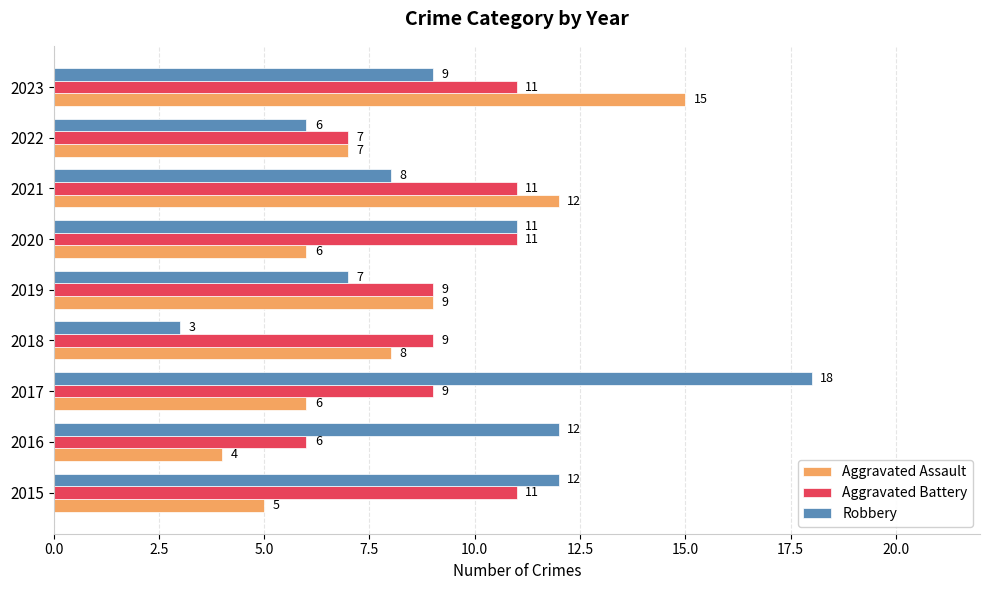

What are all the series names shown in the legend?

Aggravated Assault, Aggravated Battery, Robbery